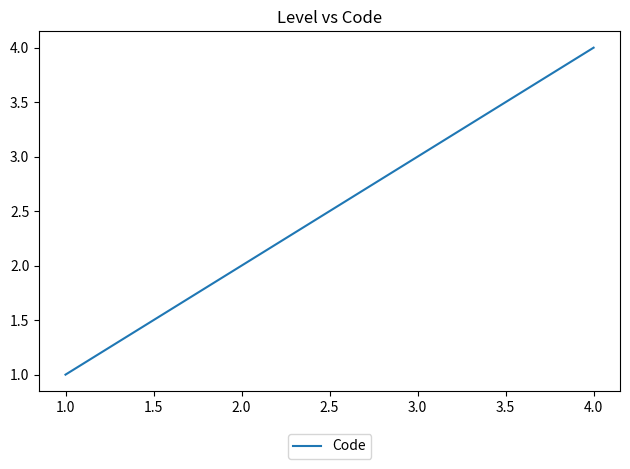

Approximately how many times larger is the value at 1.0 compared to 3.0?

0.3